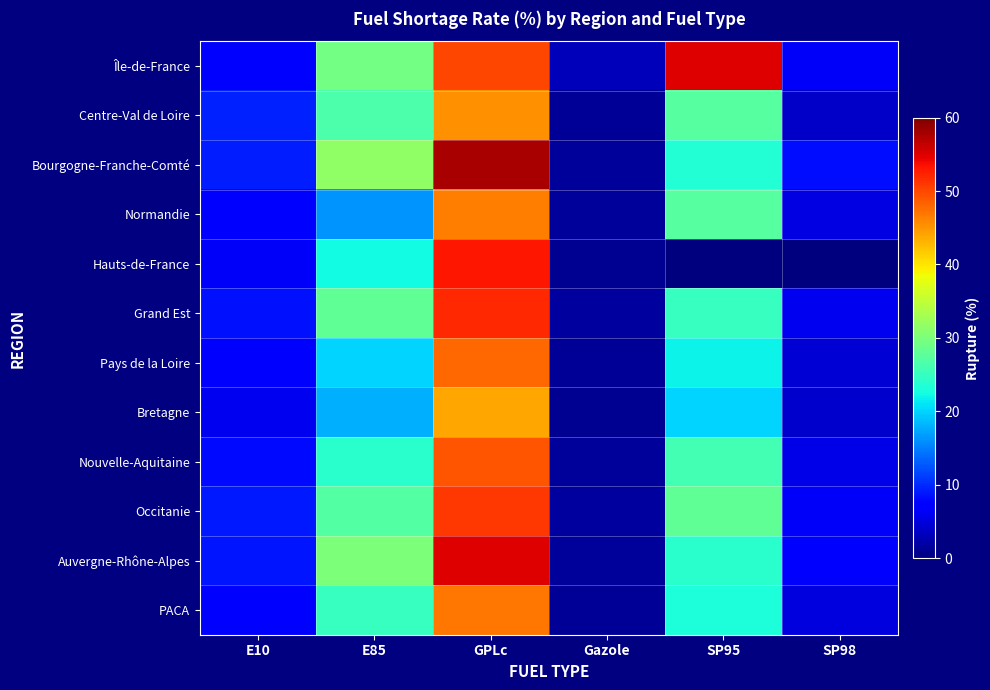

At SP98, list the series in order from largest to smallest.

Bourgogne-Franche-Comté, Auvergne-Rhône-Alpes, Île-de-France, Occitanie, Grand Est, Nouvelle-Aquitaine, Normandie, PACA, Pays de la Loire, Bretagne, Centre-Val de Loire, Hauts-de-France